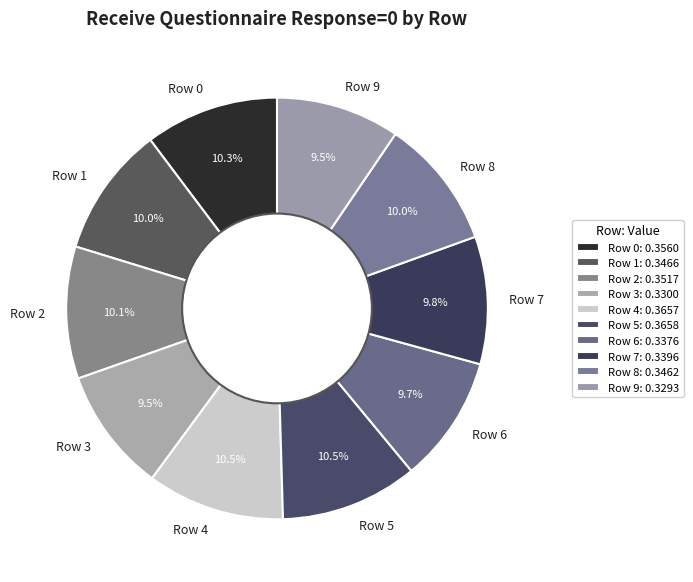

Combined, what portion of the pie is Row 4 and Row 7?

20.3%